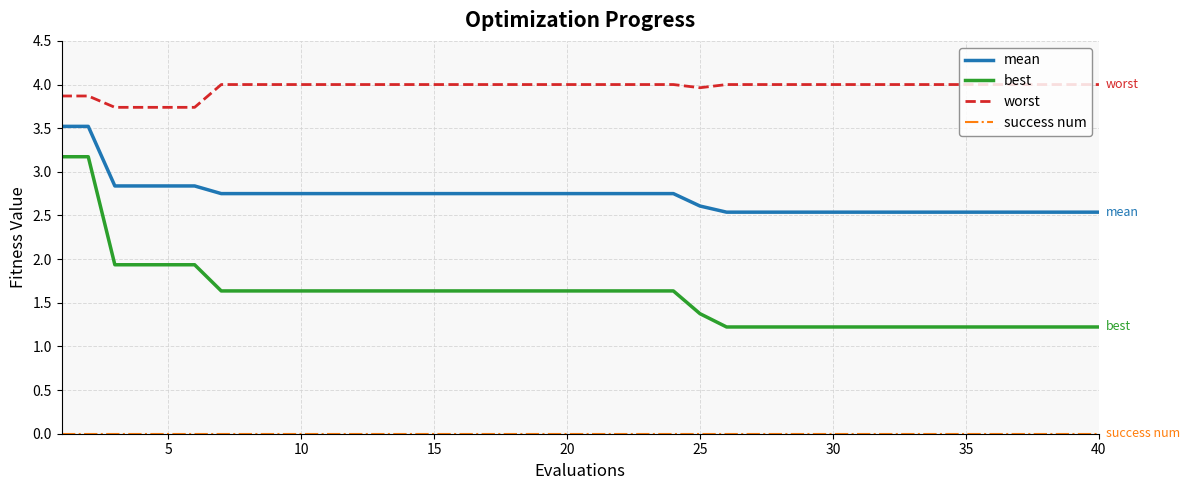

Which series has the widest spread of values?

best